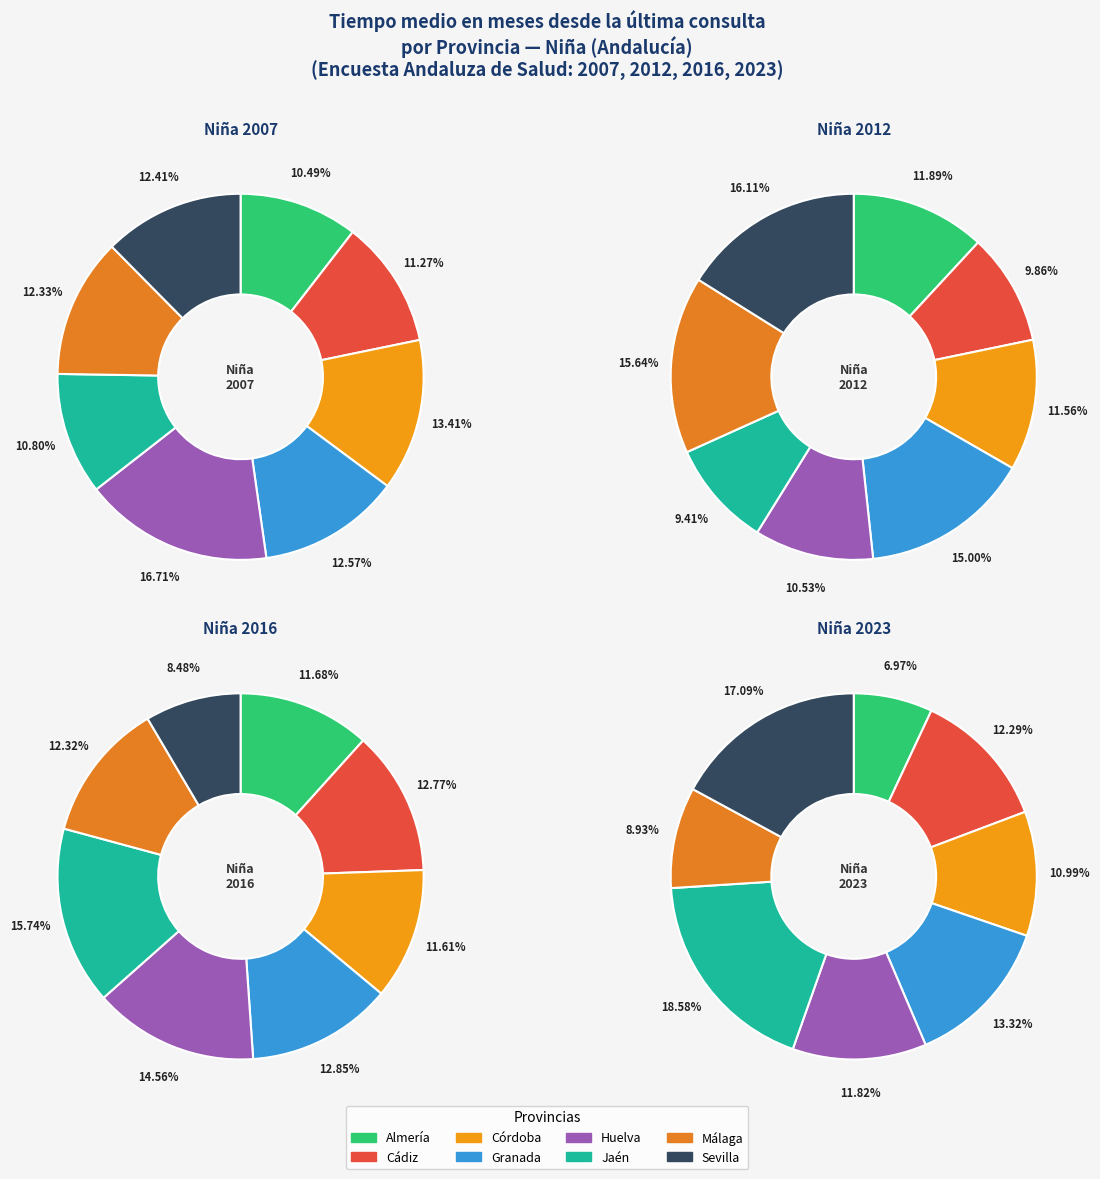

Does any single category account for the majority?

No